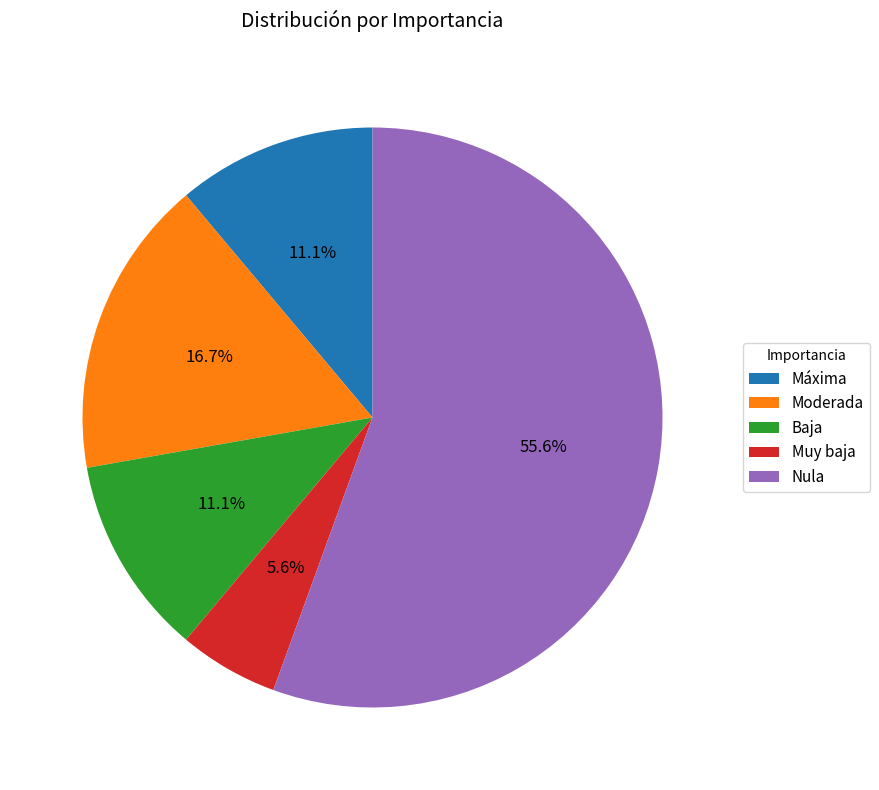

To the nearest percent, what is the difference between the largest and smallest slice percentages?

50%